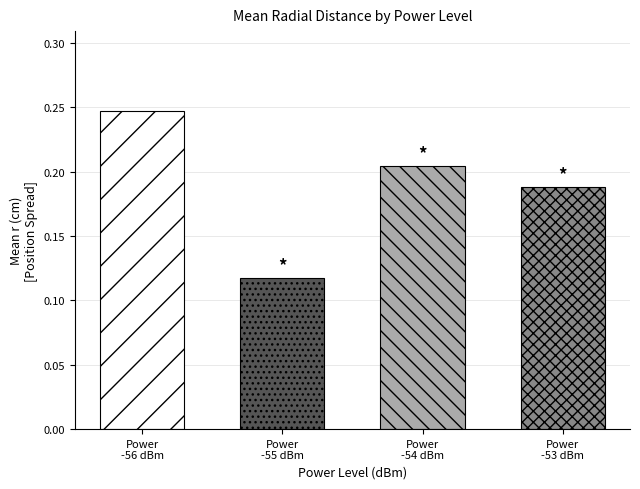

The mean_r(cm) series shows 0.2 at -53. True or false?

True